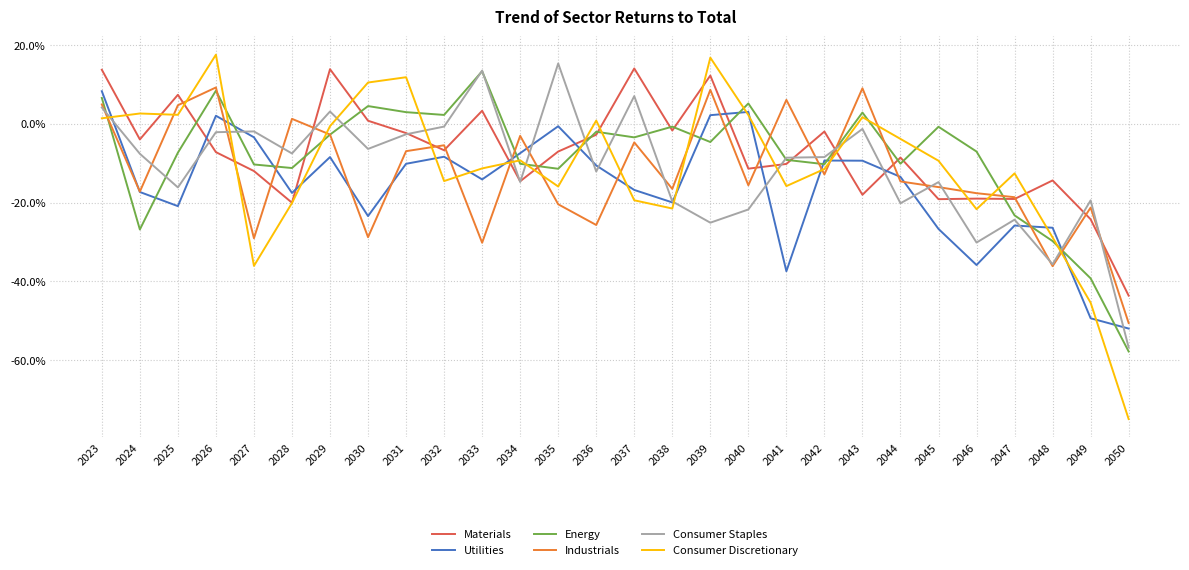

What is the highest value of the Industrials series?

9.2